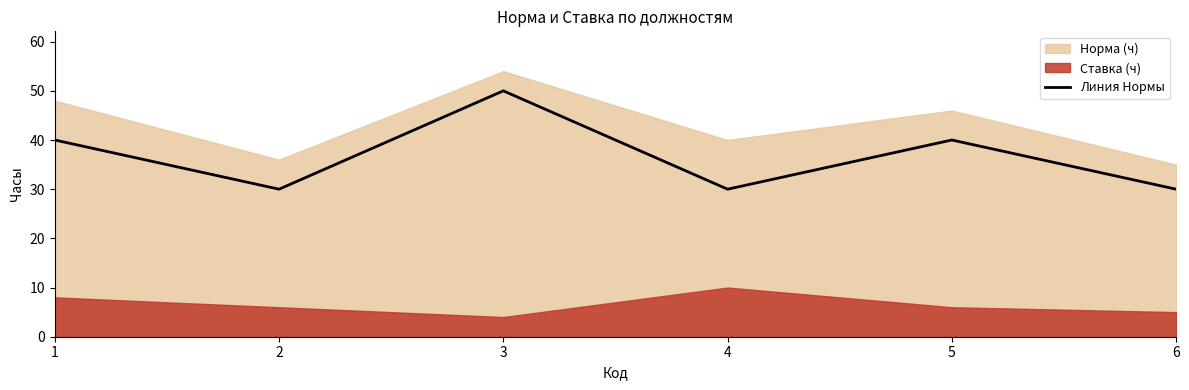

Approximately how many times larger is the value at 1 compared to 4?

1.3